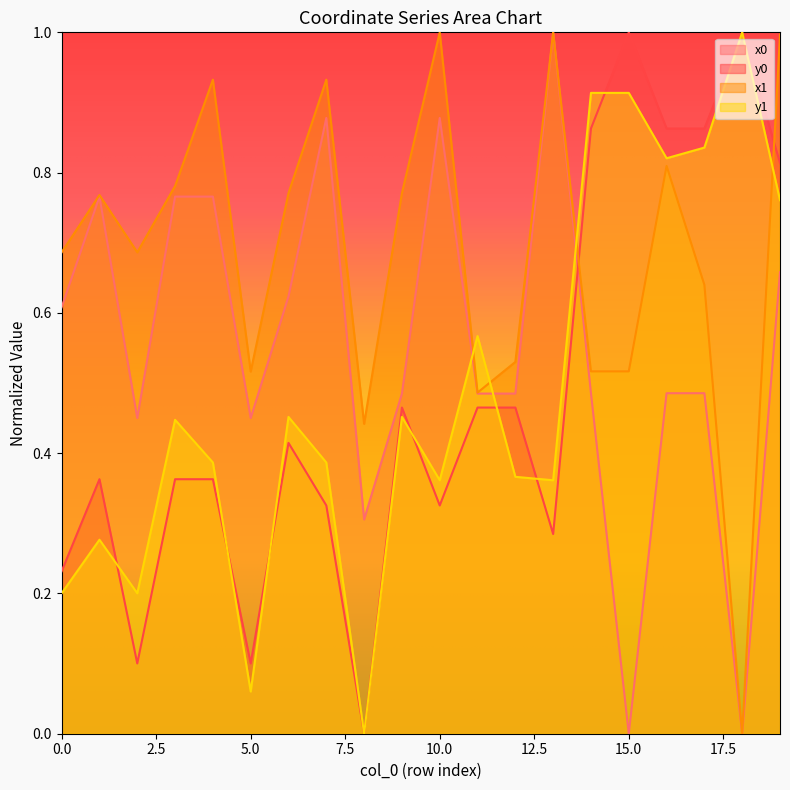

How many lines are shown in the chart?

4